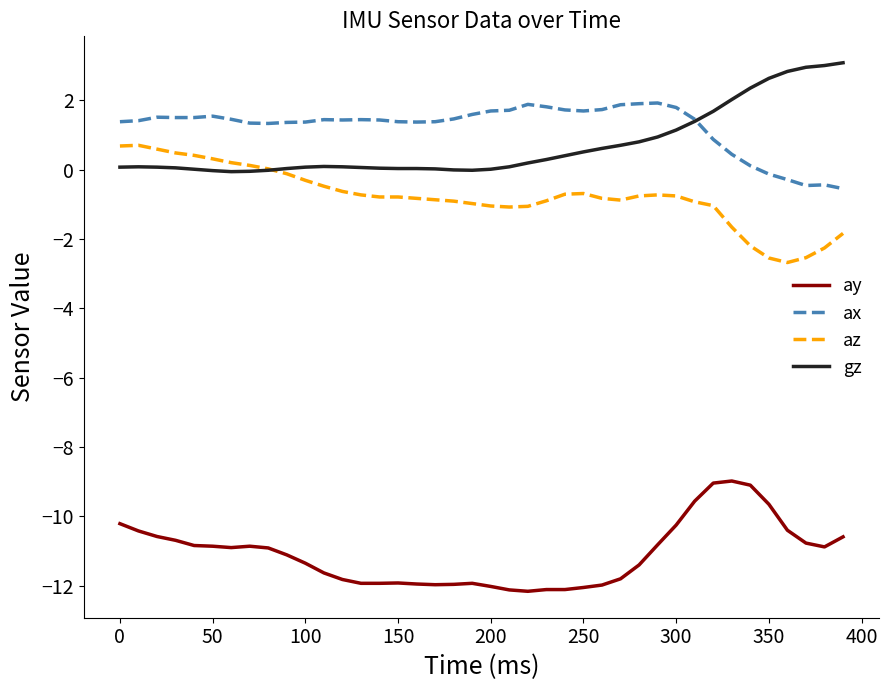

Rank the series by their maximum value, from lowest to highest.

ay, az, ax, gz